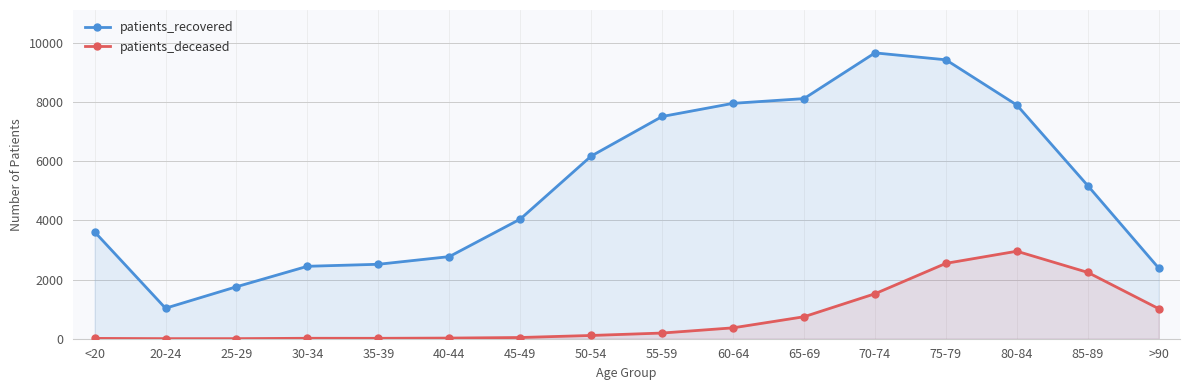

At which category is the sum across all series the highest?

75-79